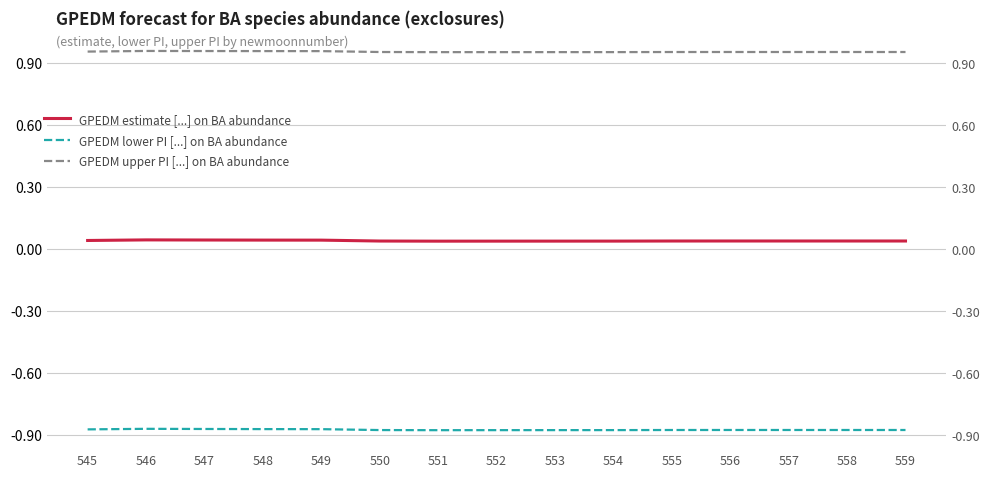

How many GPEDM upper PI [...] on BA abundance values are between 0 and 1?

15